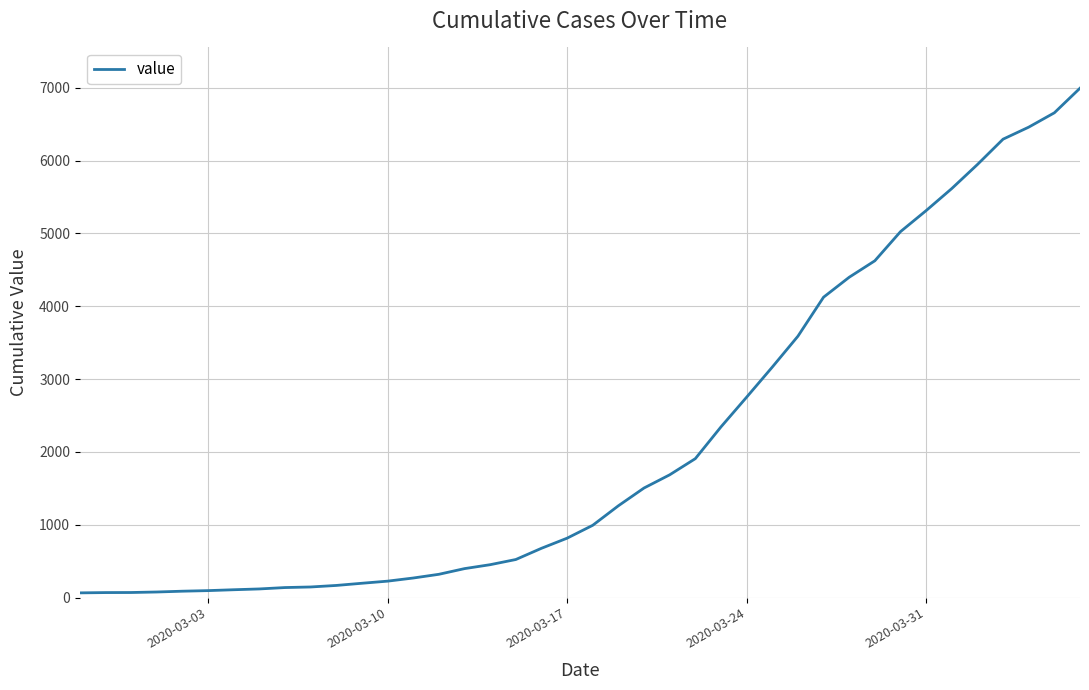

How many values are below 992?

20